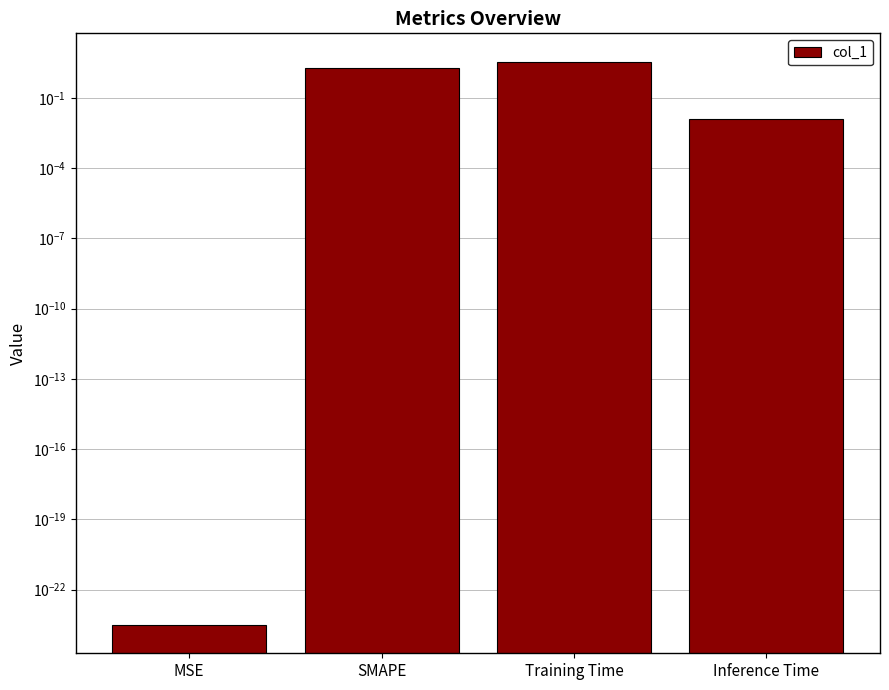

Reading left to right, what are all the values shown in this chart?

0.0	2.0	3.6	0.0